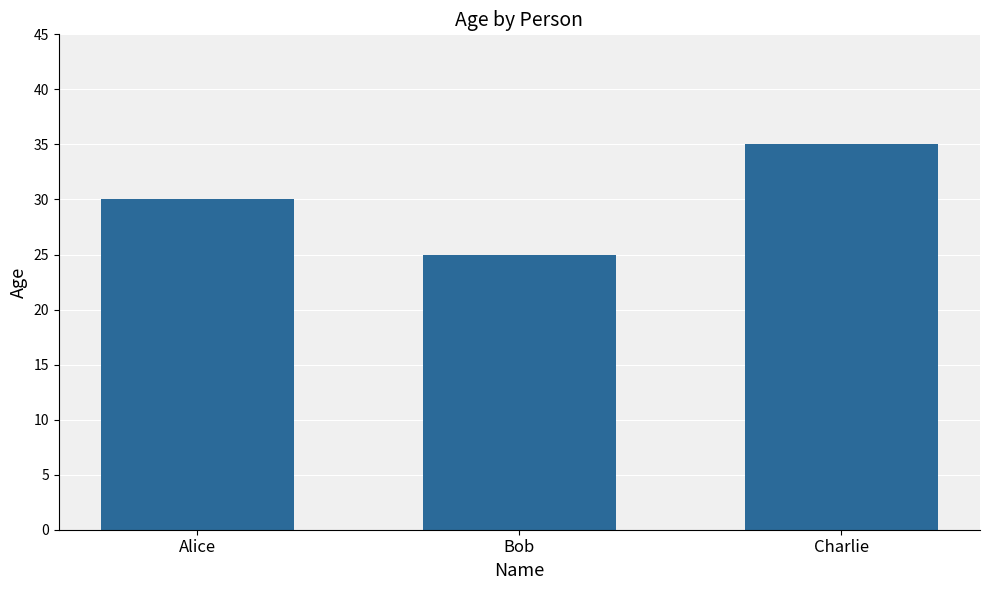

At which label is the value closest to 30?

Alice